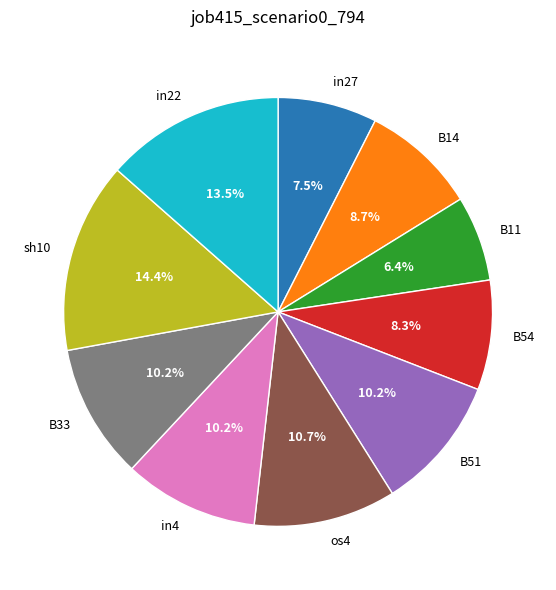

The B54 slice represents 8% of the pie. True or false?

True